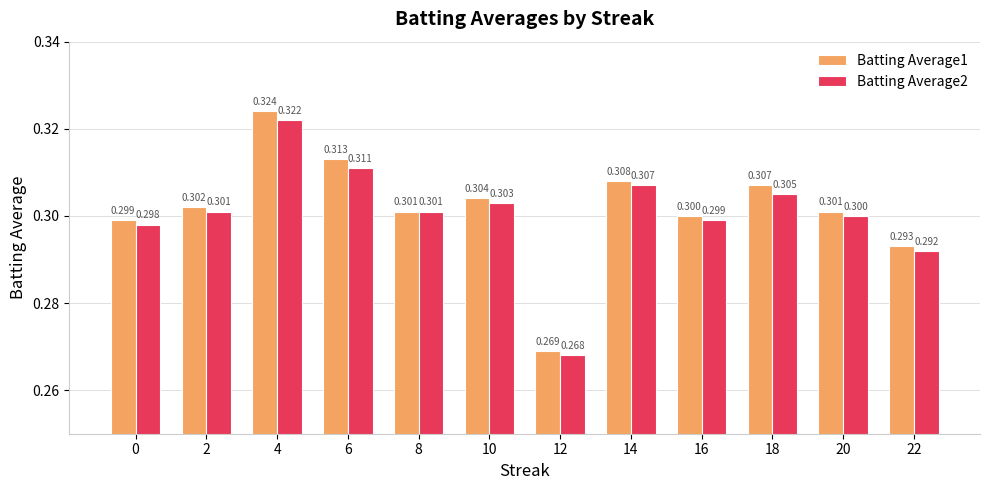

At 22, list the series in order from largest to smallest.

Batting Average1, Batting Average2